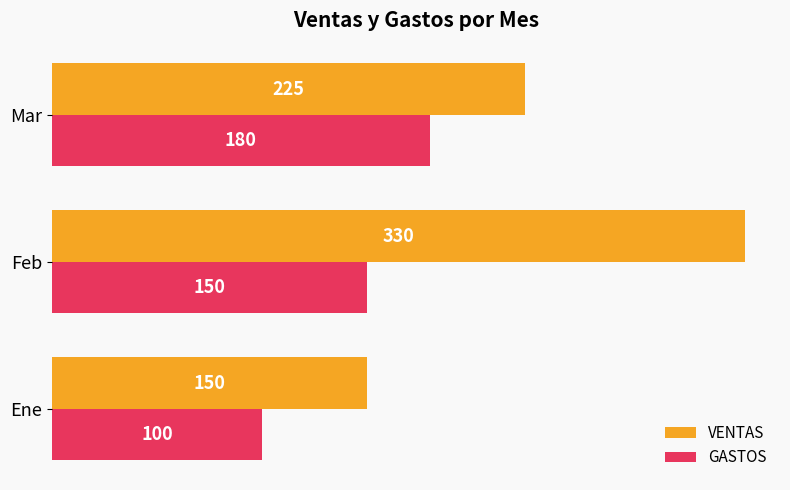

Which series has the widest spread of values?

VENTAS